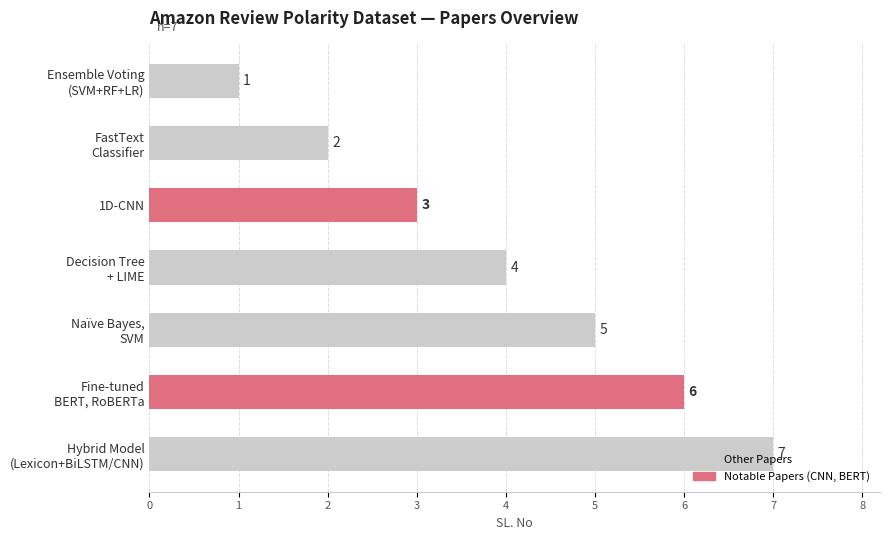

Count the values in the range 2 to 6.

5